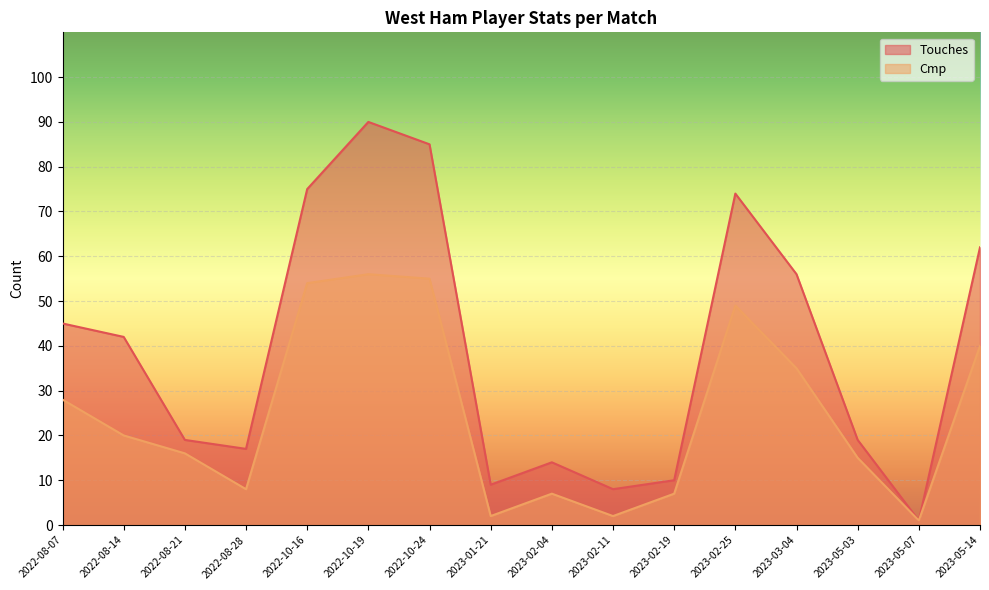

True or false: Cmp has a value of 10 at 2023-02-19.

False